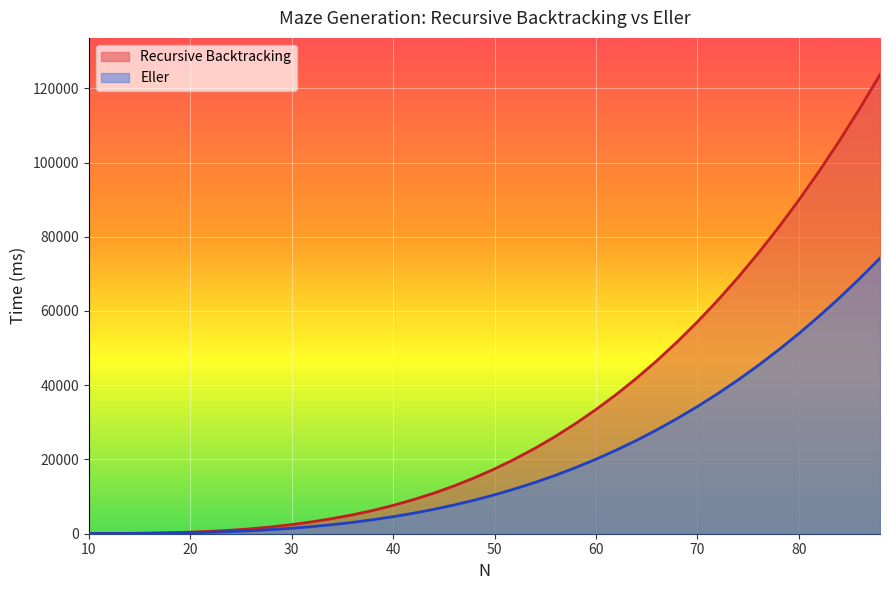

Which series has the widest spread of values?

Recursive Backtracking